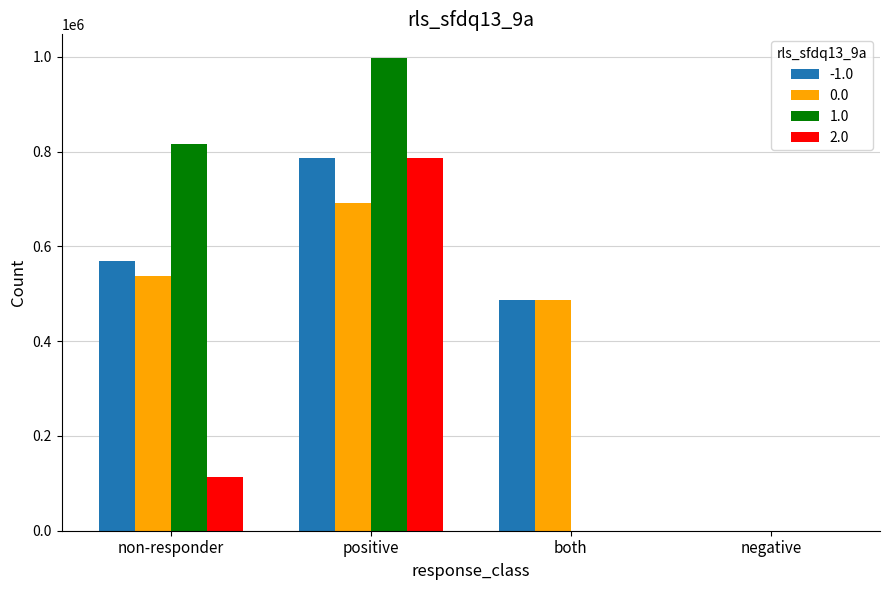

What is the total value across all series at both?

973471